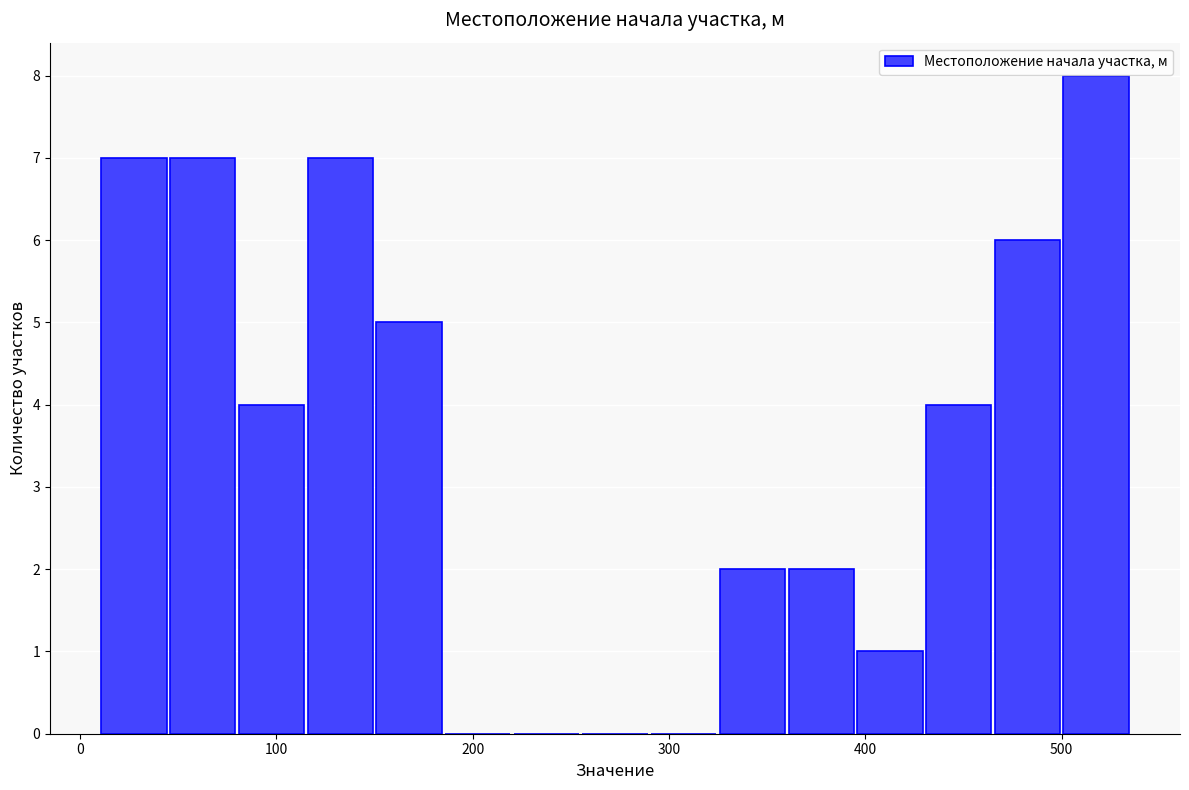

Around what value on the x-axis is the tallest bar? Give the approximate position of its centre, as read against the axis.

520